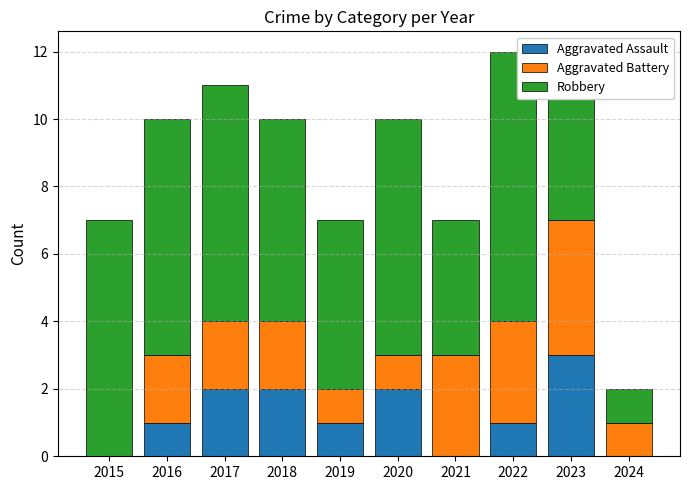

Is it true that Aggravated Assault equals 3 at 2023?

True